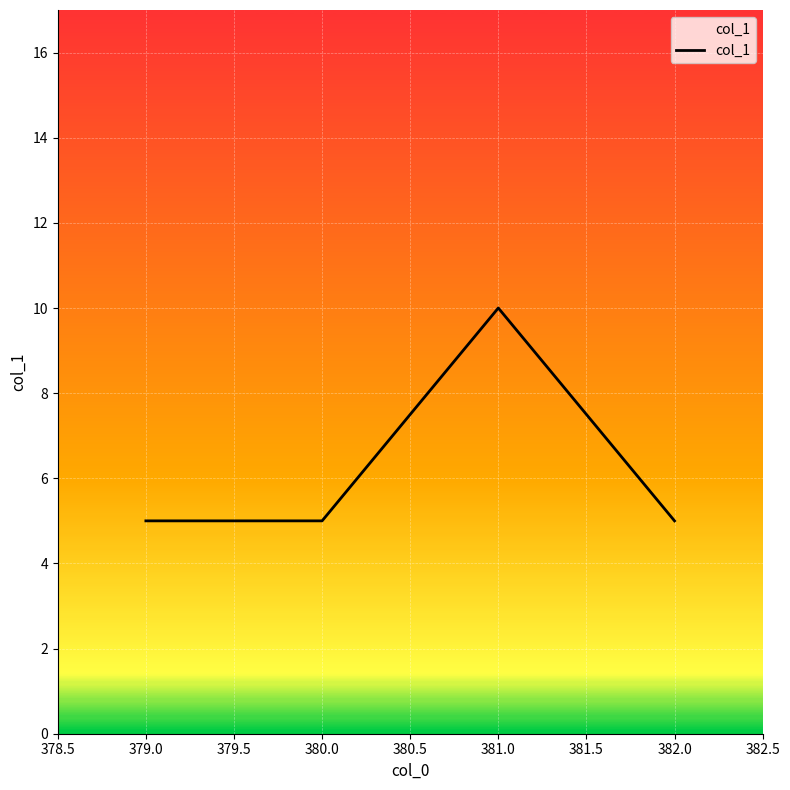

True or false: there are more than 2 points higher than both neighbors.

False